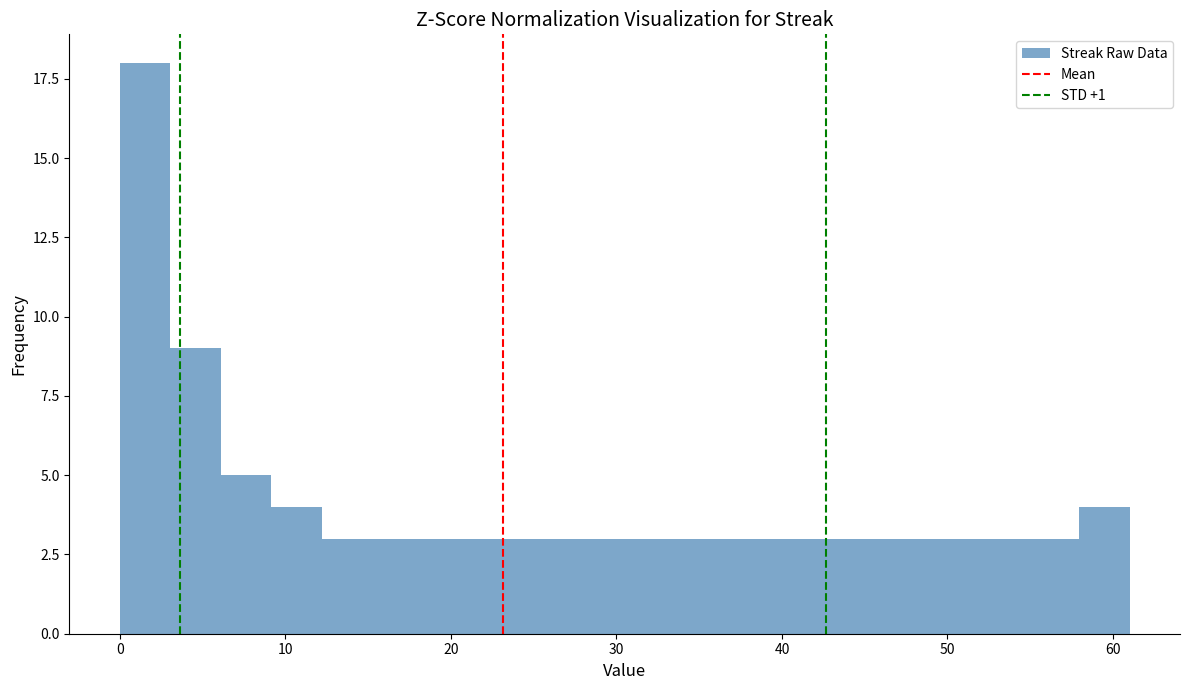

Around what value on the x-axis is the tallest bar? Give the approximate position of its centre, as read against the axis.

2